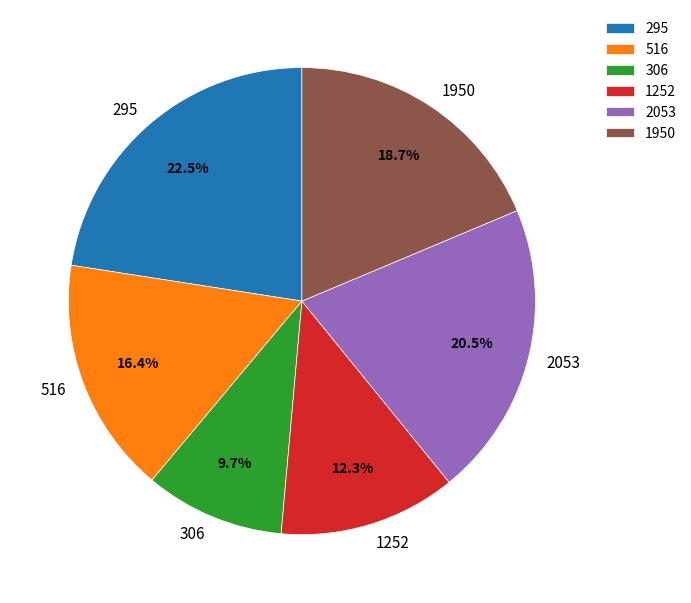

Count the number of slices in the pie.

6